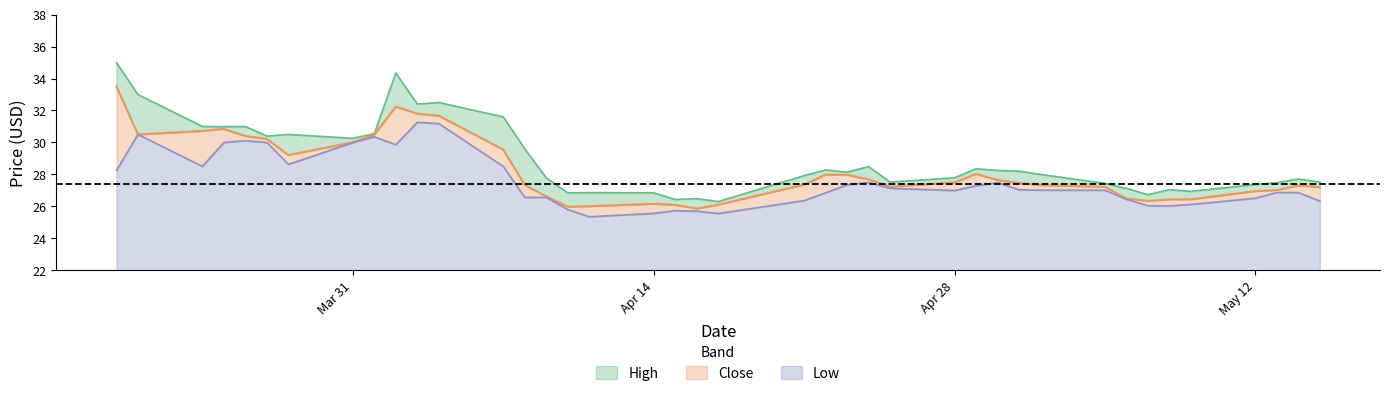

List the series in order of their peak value, lowest first.

Low, Close, High